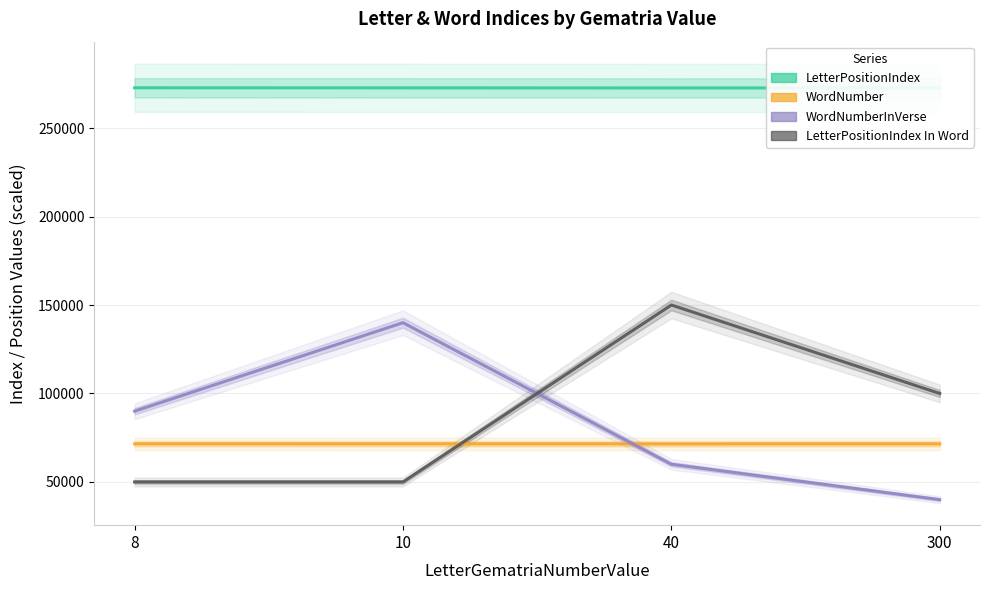

True or false: LetterPositionIndex In Word and LetterPositionIndex intersect in this chart.

False